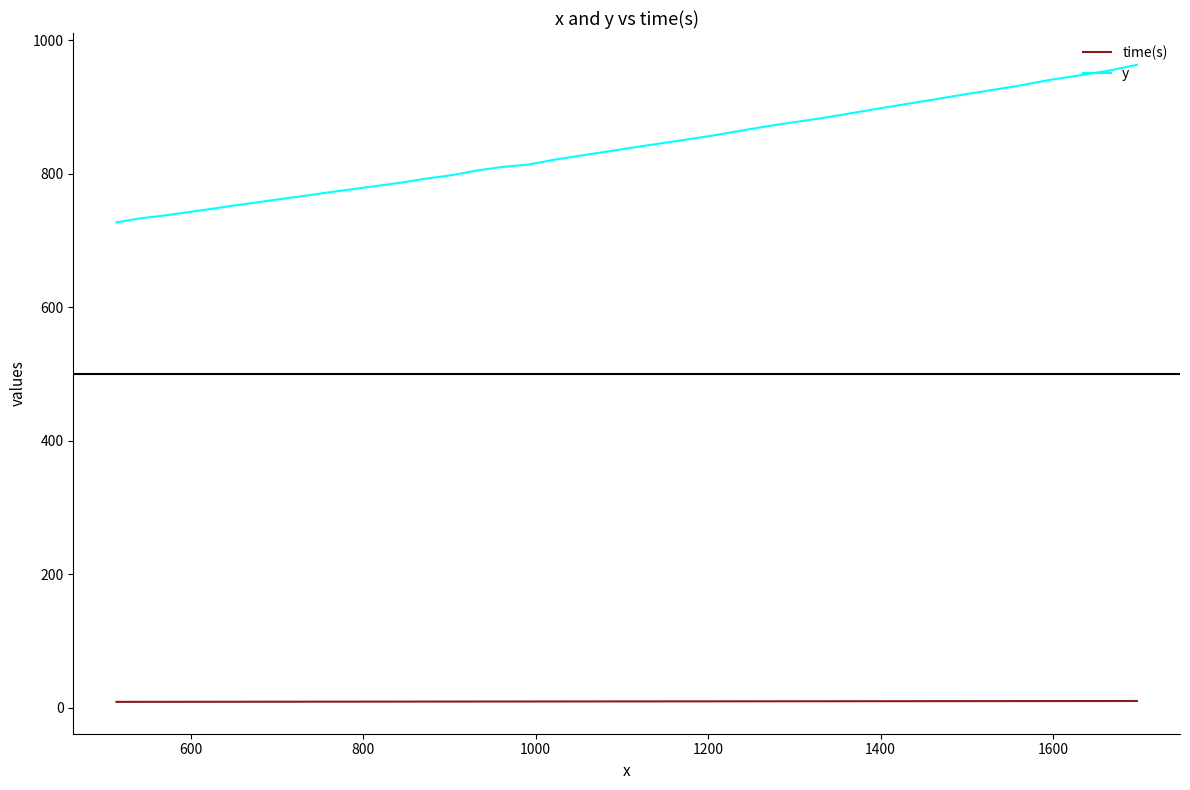

Which series has the largest range (max minus min)?

y